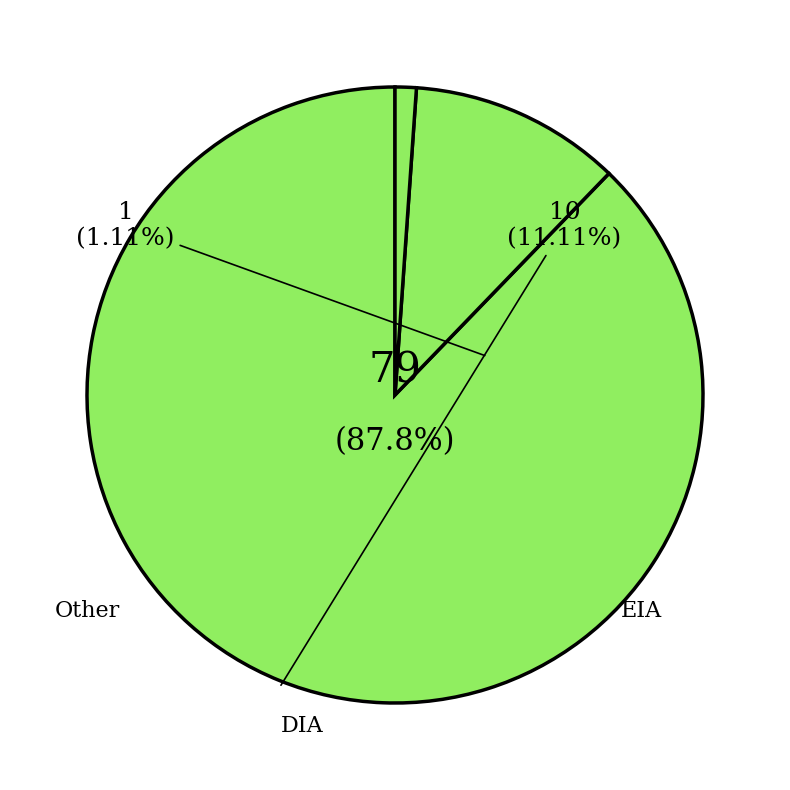

Between Other and EIA, which is larger?

EIA